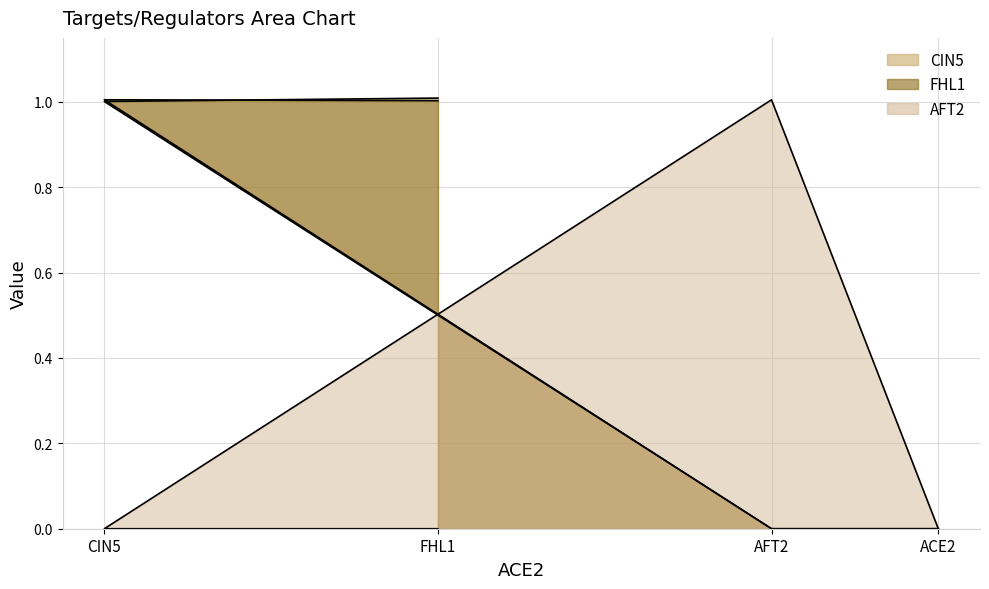

After their last crossing, which series has the higher values: CIN5 or FHL1?

CIN5